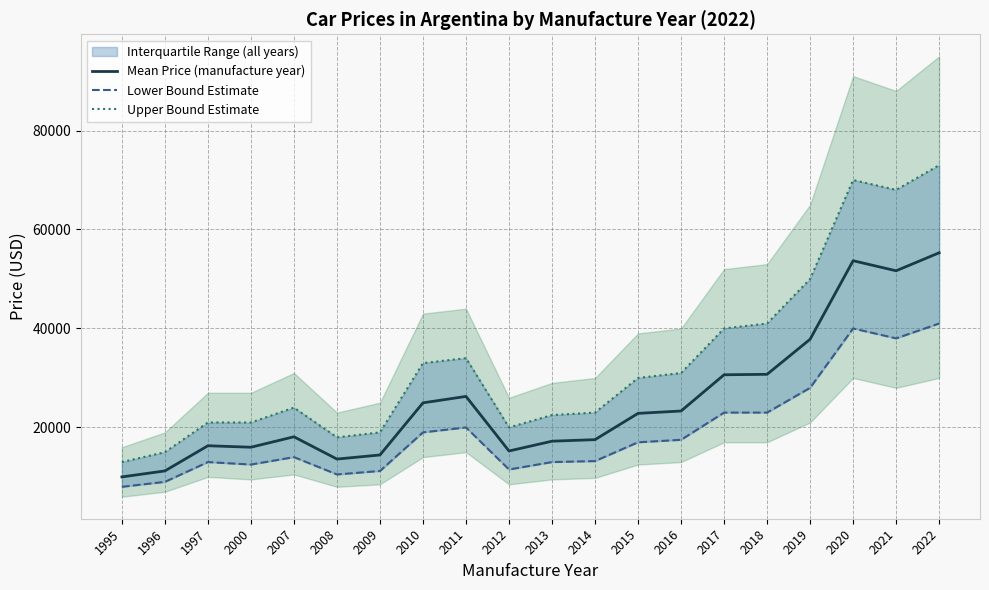

Where does the Mean Price (manufacture year) series first go above 22843?

2010